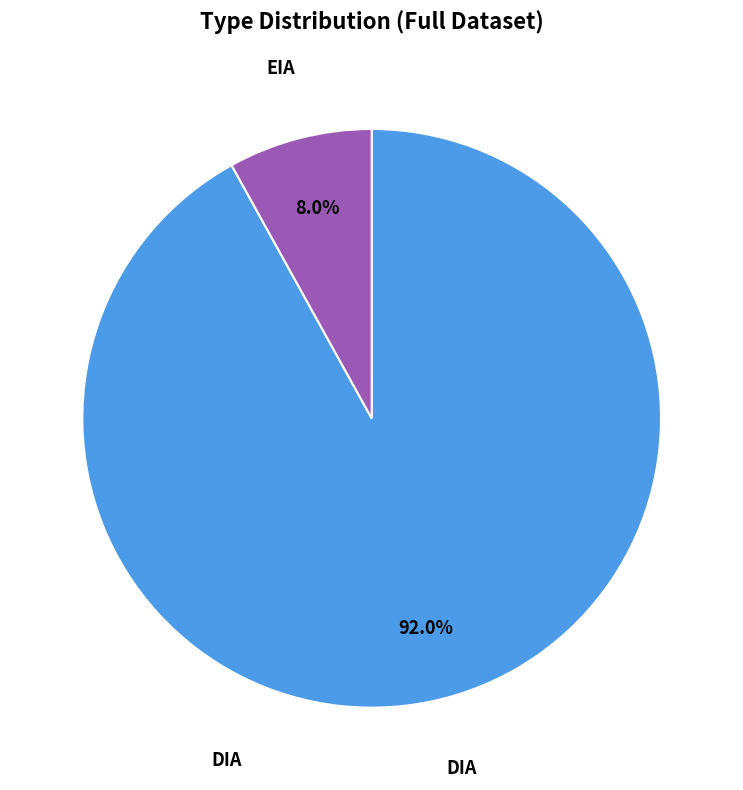

Is there any slice that represents more than half of the pie?

Yes